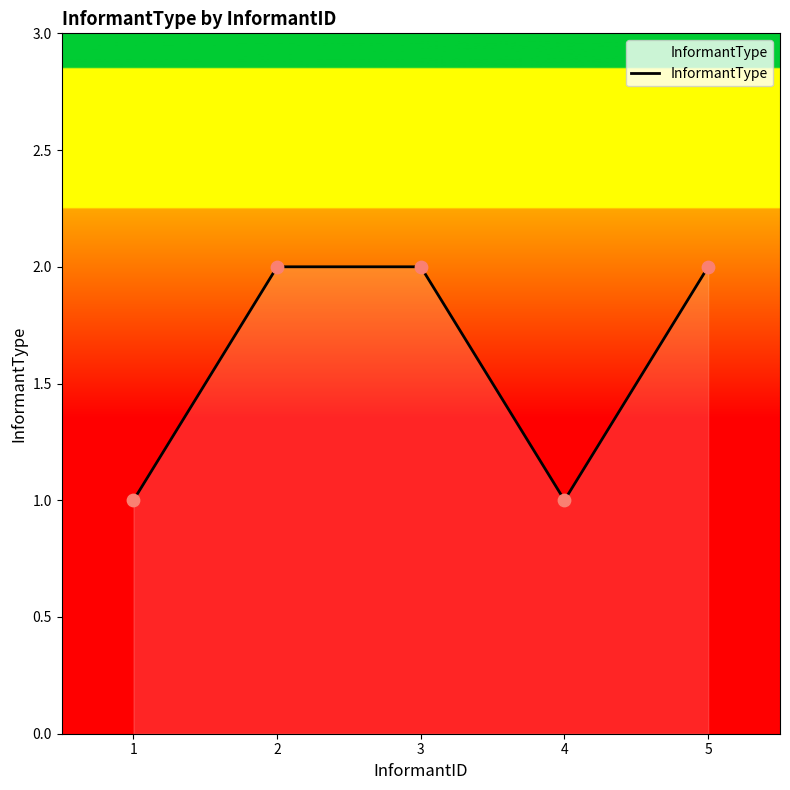

What is the change in value from 2 to 4?

-1